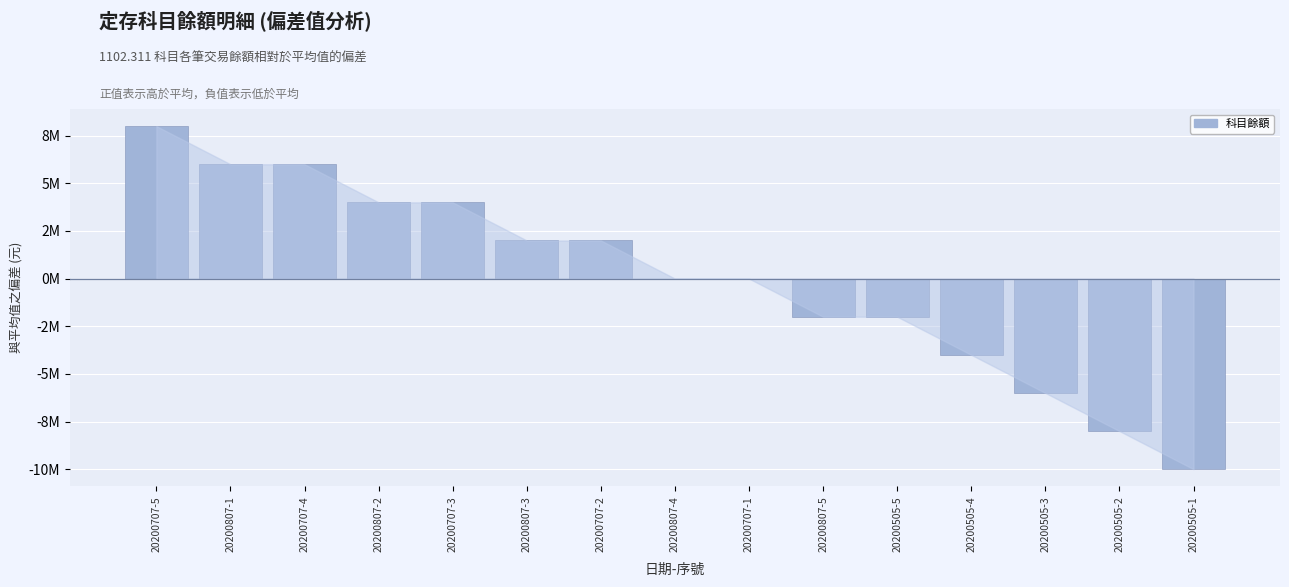

What position from the left is 20200505-5?

11